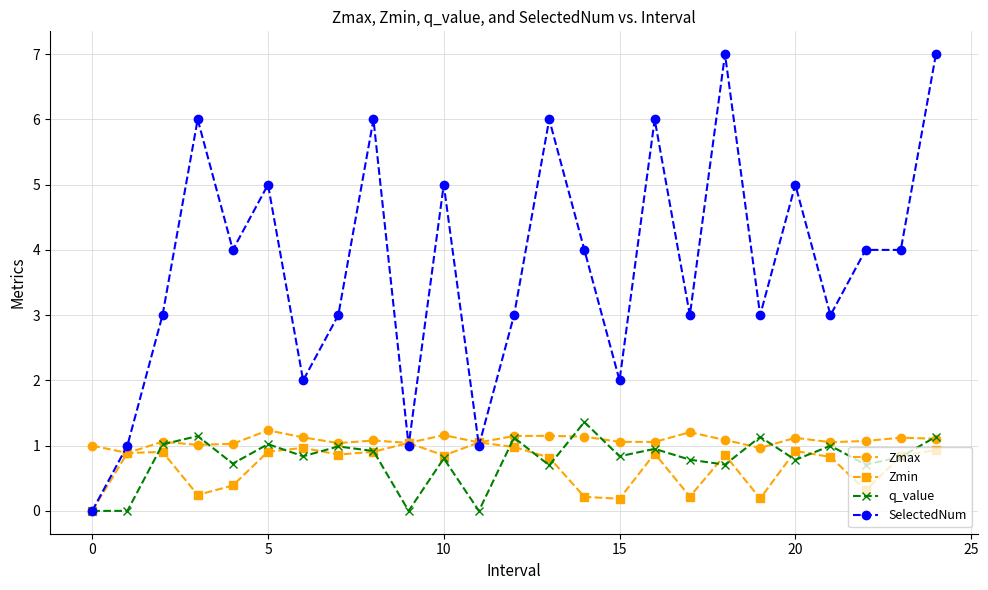

Does the chart display data point markers on the line(s)?

Yes